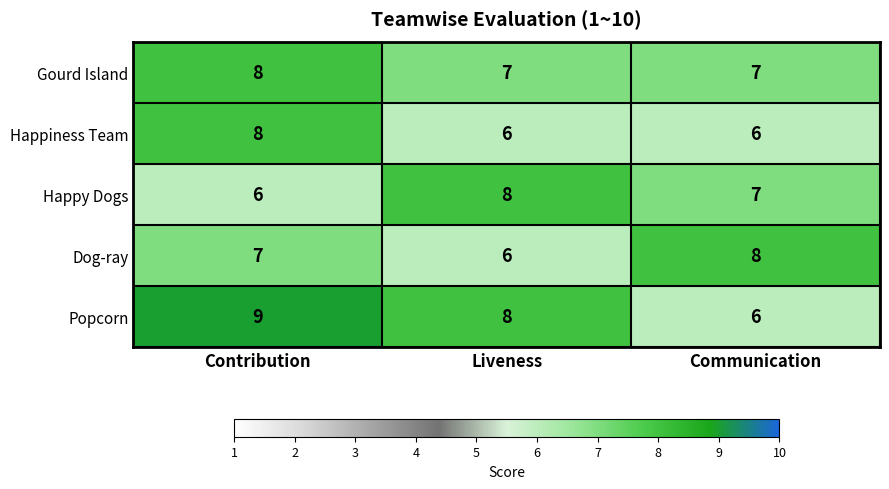

At which label does Happy Dogs reach its peak?

Liveness